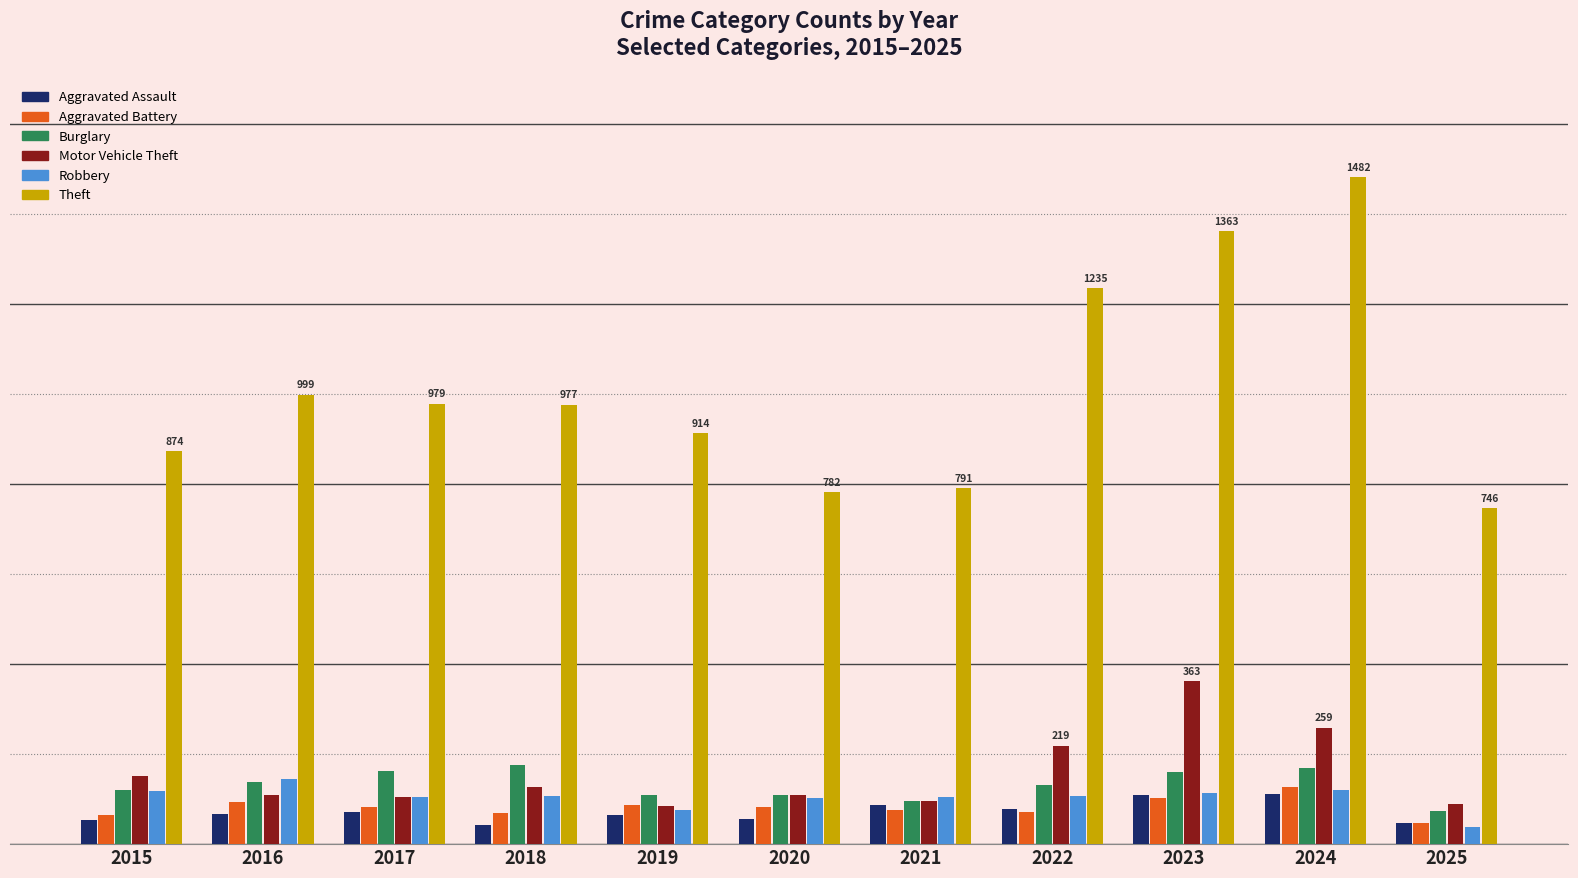

Does the chart contain stacked bars?

No